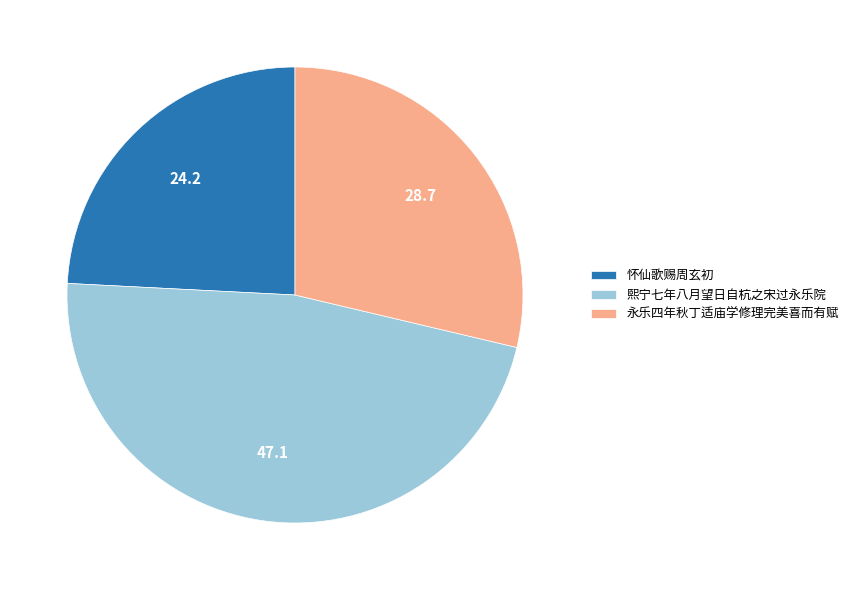

Is there a majority slice in this chart?

No